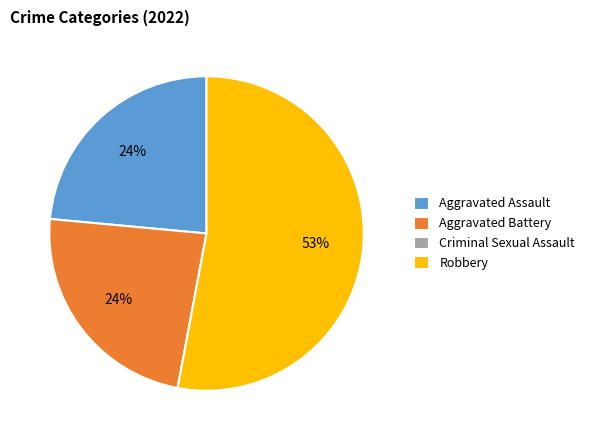

Does Aggravated Assault account for over 50% of the chart?

No